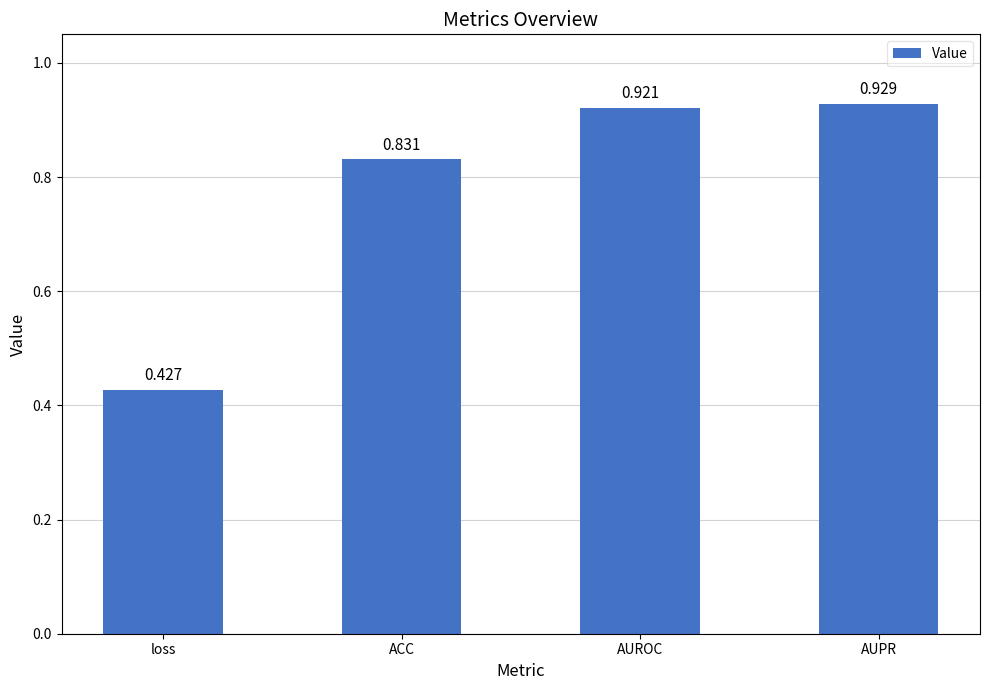

At which category does the chart reach its peak across all series?

AUPR